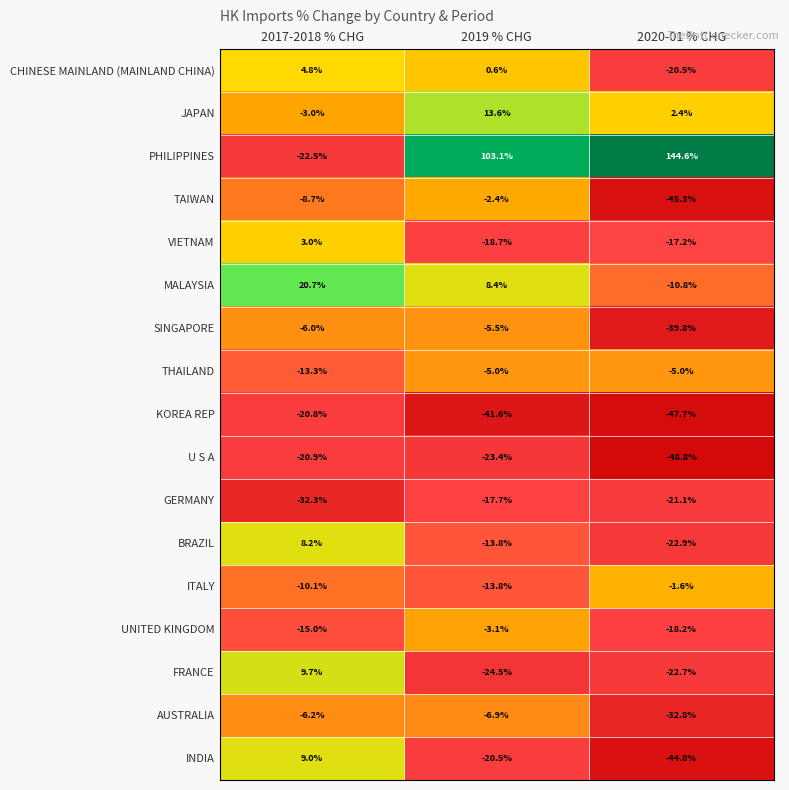

Which category has the highest value across all series?

2020-01 % CHG